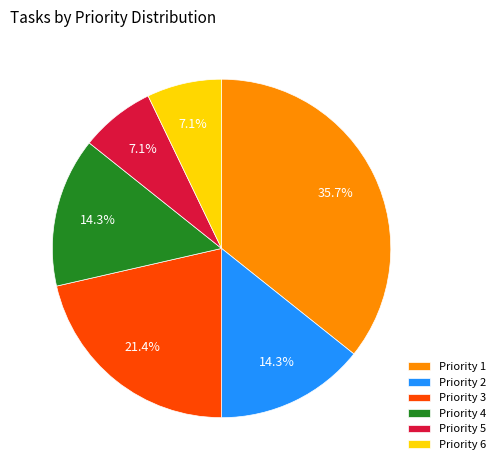

Which category has the biggest portion of the pie?

Priority 1